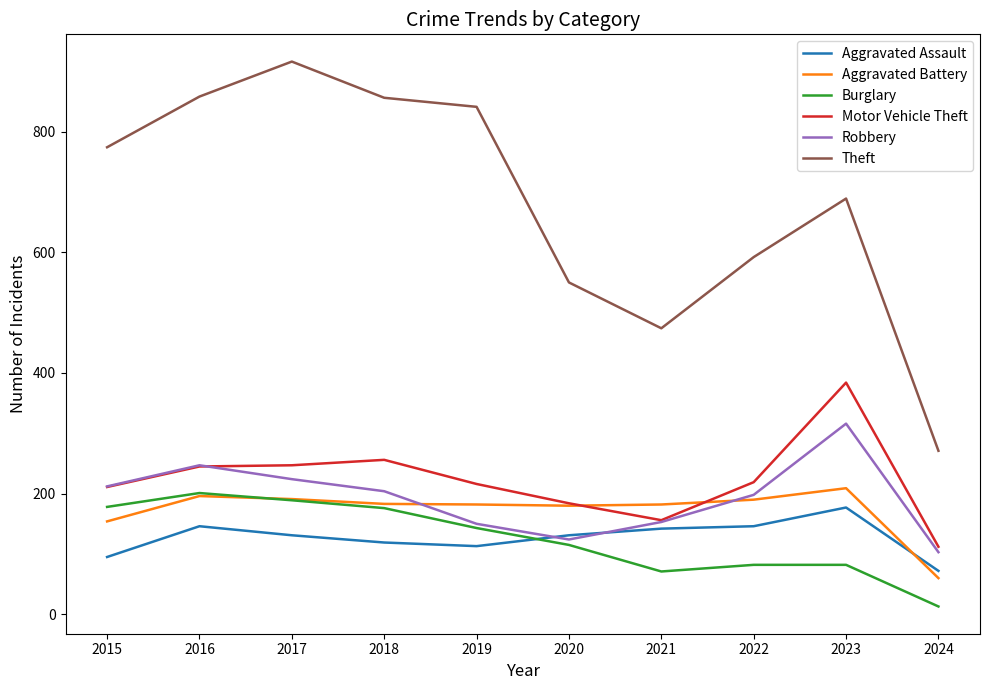

What is the greatest value displayed?

916